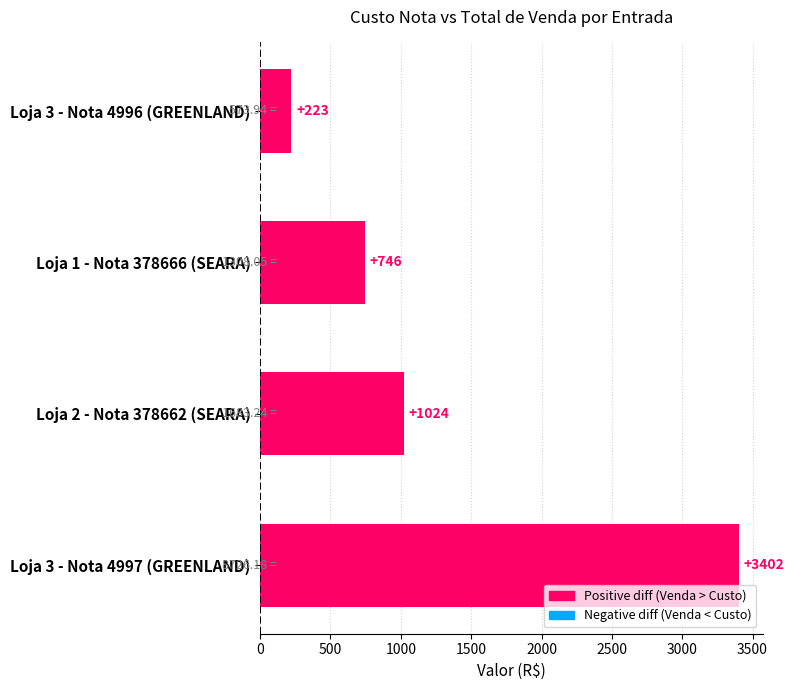

What is the maximum value shown in the chart?

3402.3